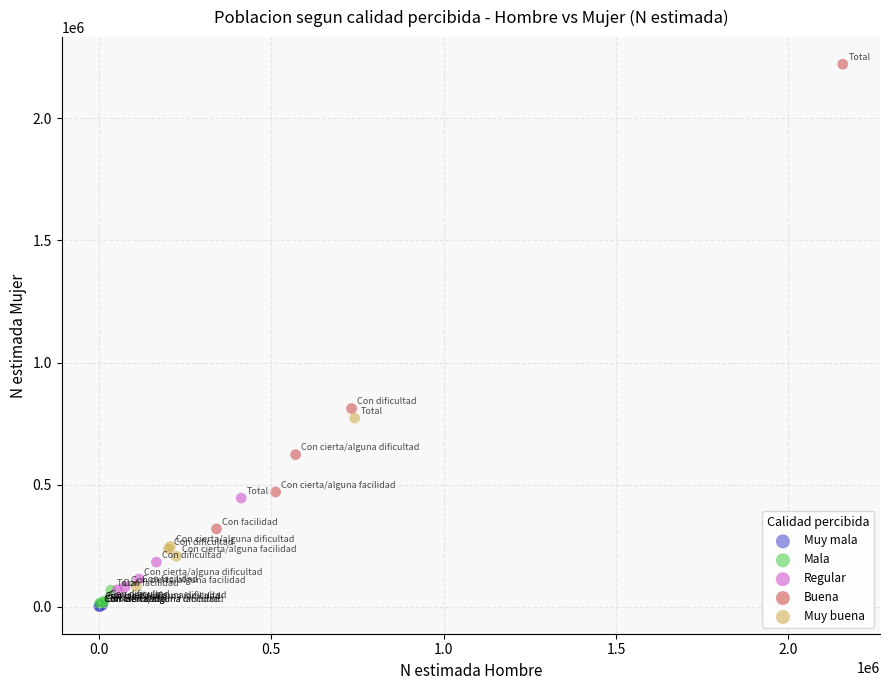

Which series contains the highest Y value?

Buena